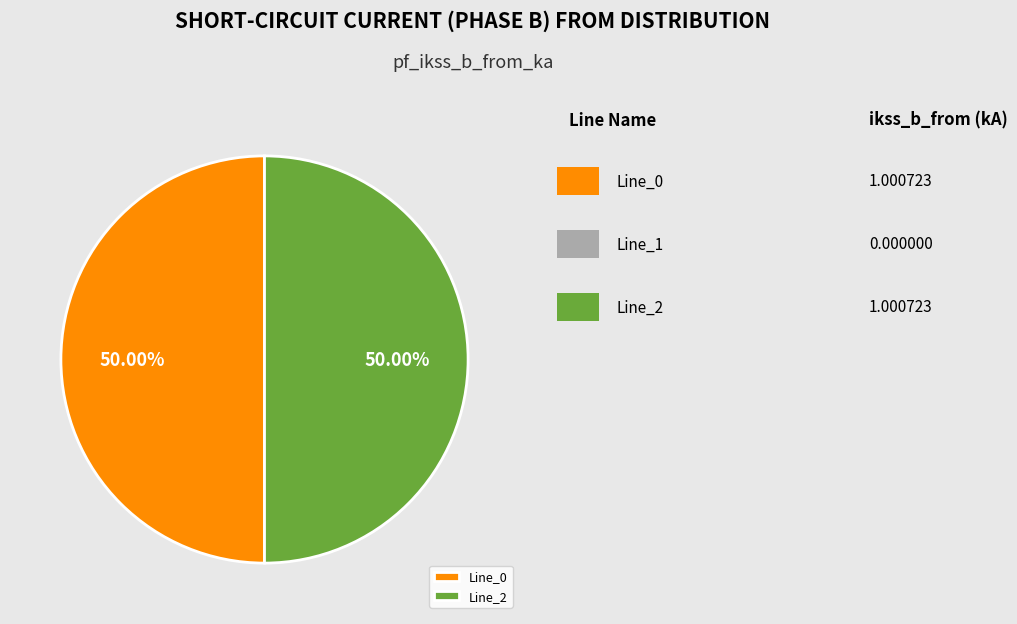

True or false: Line_2 accounts for 50% of the total.

True